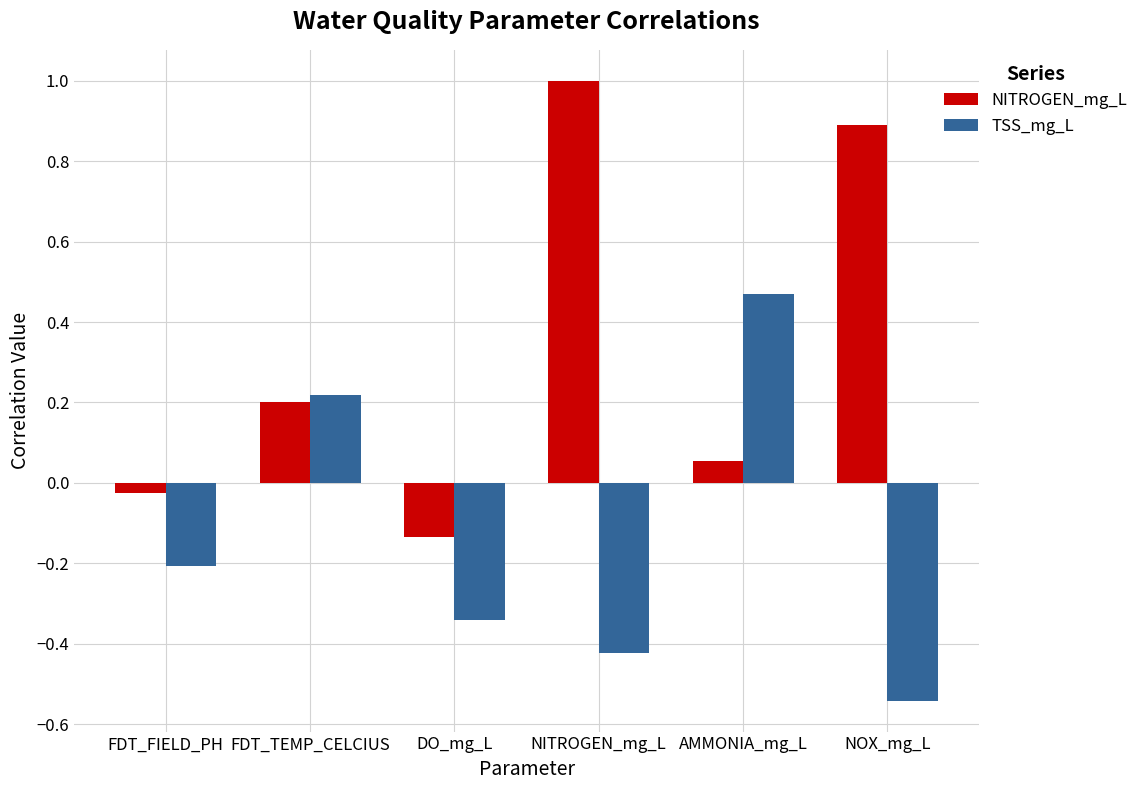

What position from the right is NOX_mg_L?

1